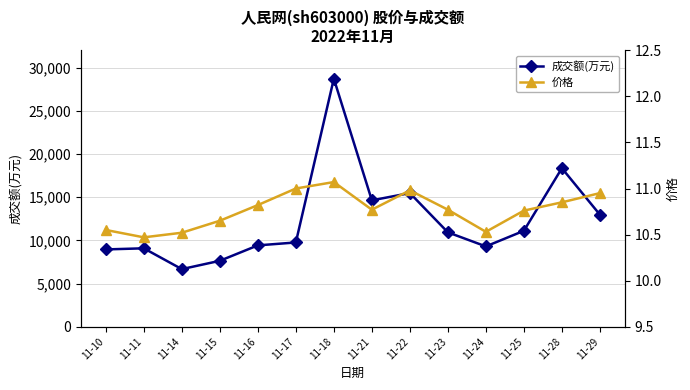

How many lines are shown in the chart?

2